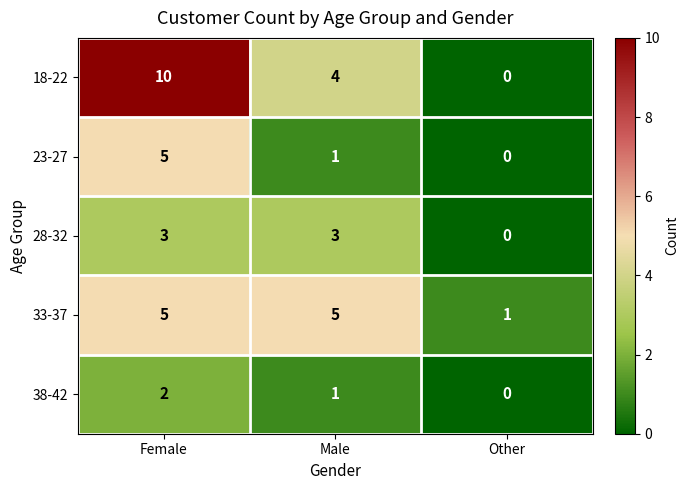

The 33-37 series shows 2 at Other. True or false?

False